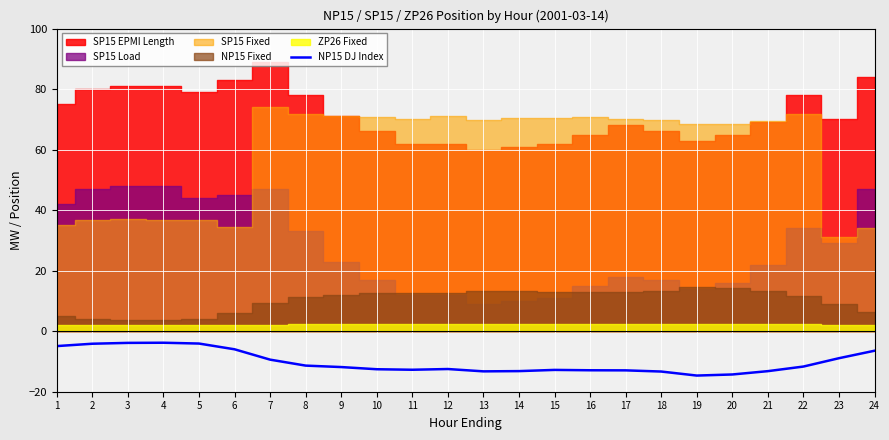

How many points are lower than both their immediate neighbors (excluding endpoints)?

3